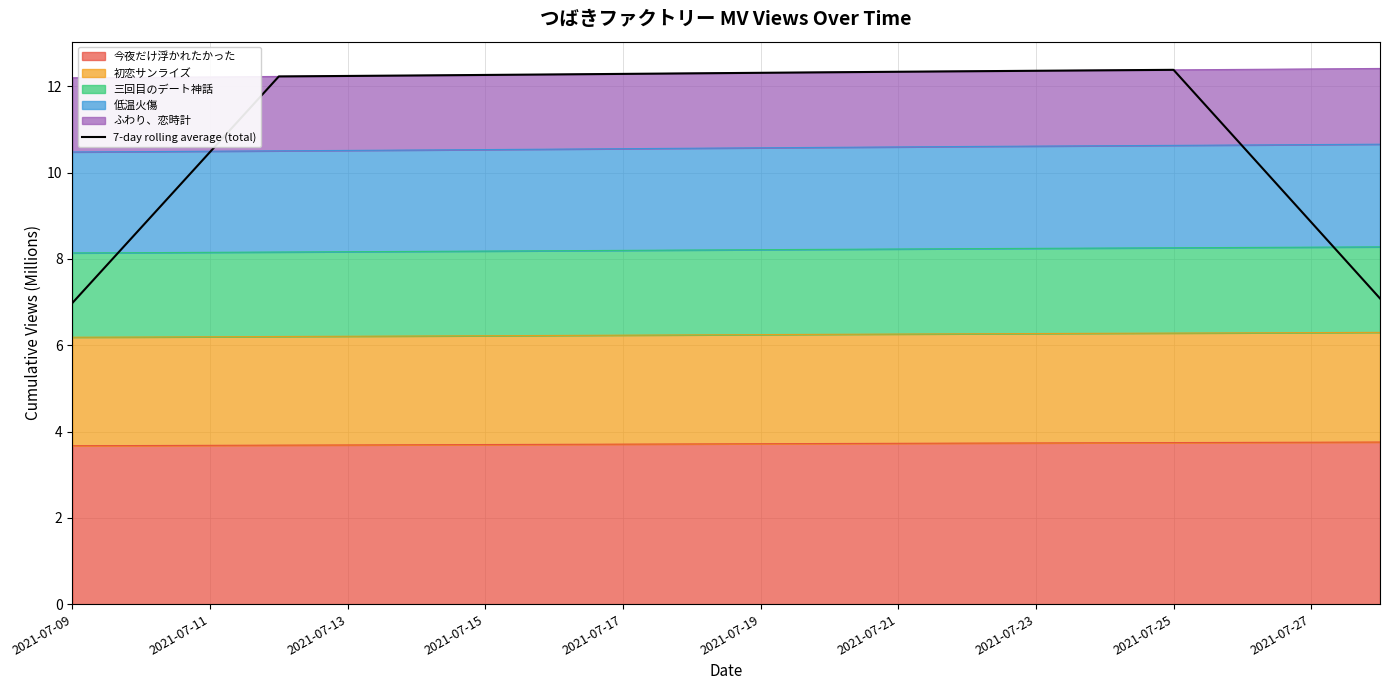

Which has a higher value, 13 or 2021-07-23?

13